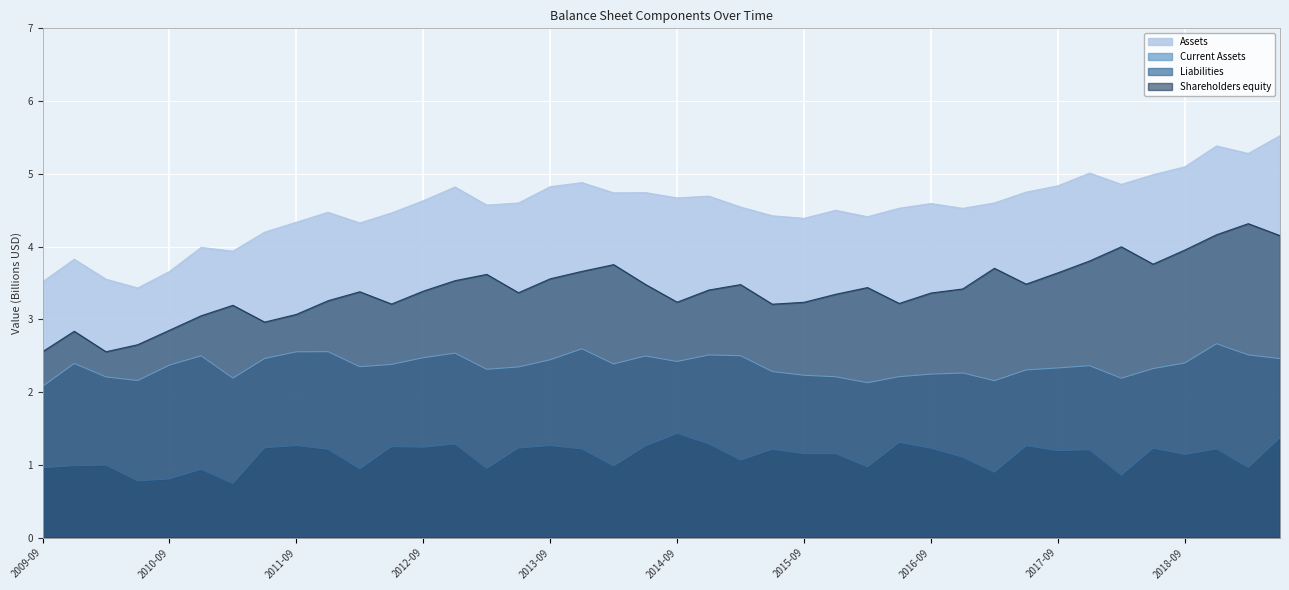

True or false: Assets and Liabilities intersect in this chart.

False